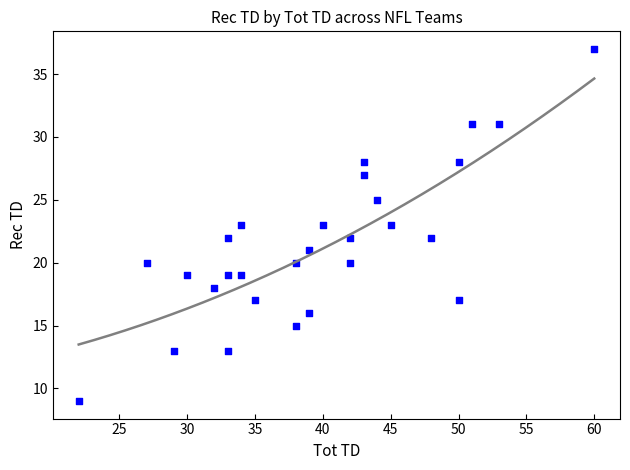

What is the range of X values (max minus min)?

38